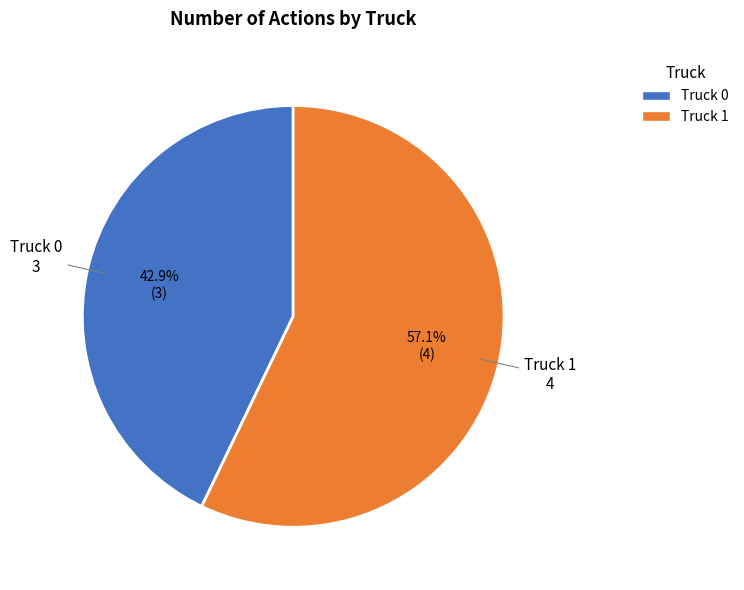

Approximately how many times larger is the value at Truck 1 compared to Truck 0?

1.3